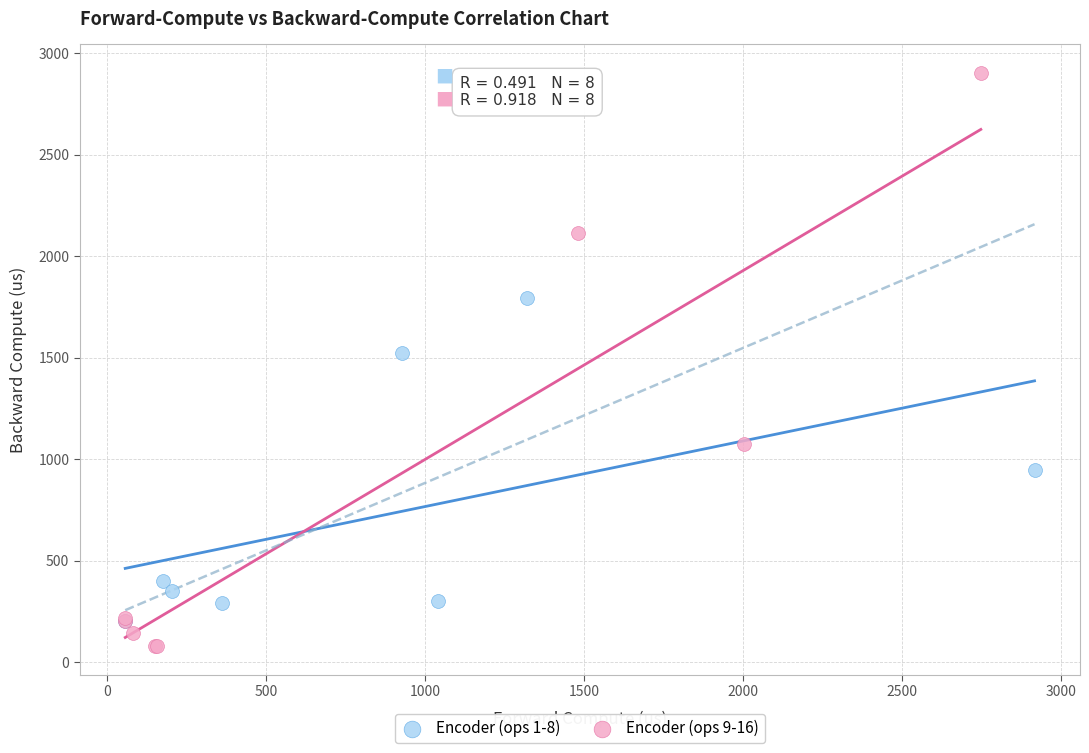

Which series has the largest Y range (max minus min)?

Encoder (ops 9-16)